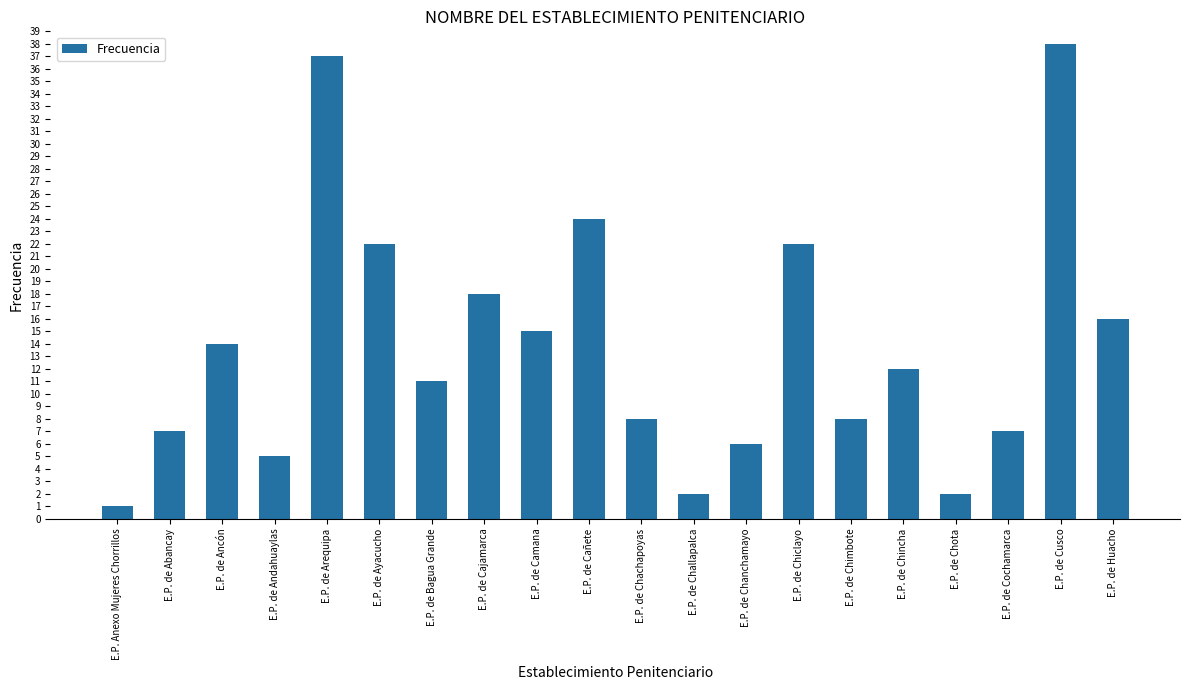

What is the sum of the values at E.P. de Abancay and E.P. Anexo Mujeres Chorrillos?

8